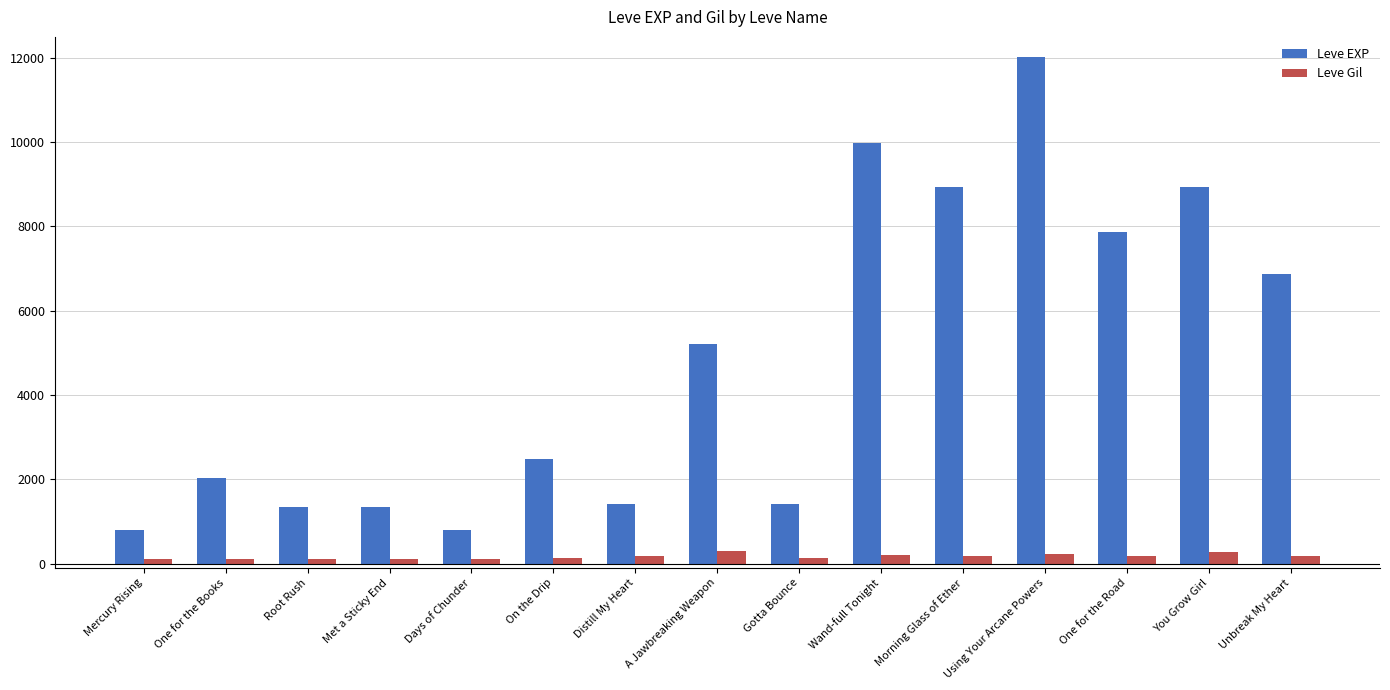

What is the maximum value shown in the chart?

12030